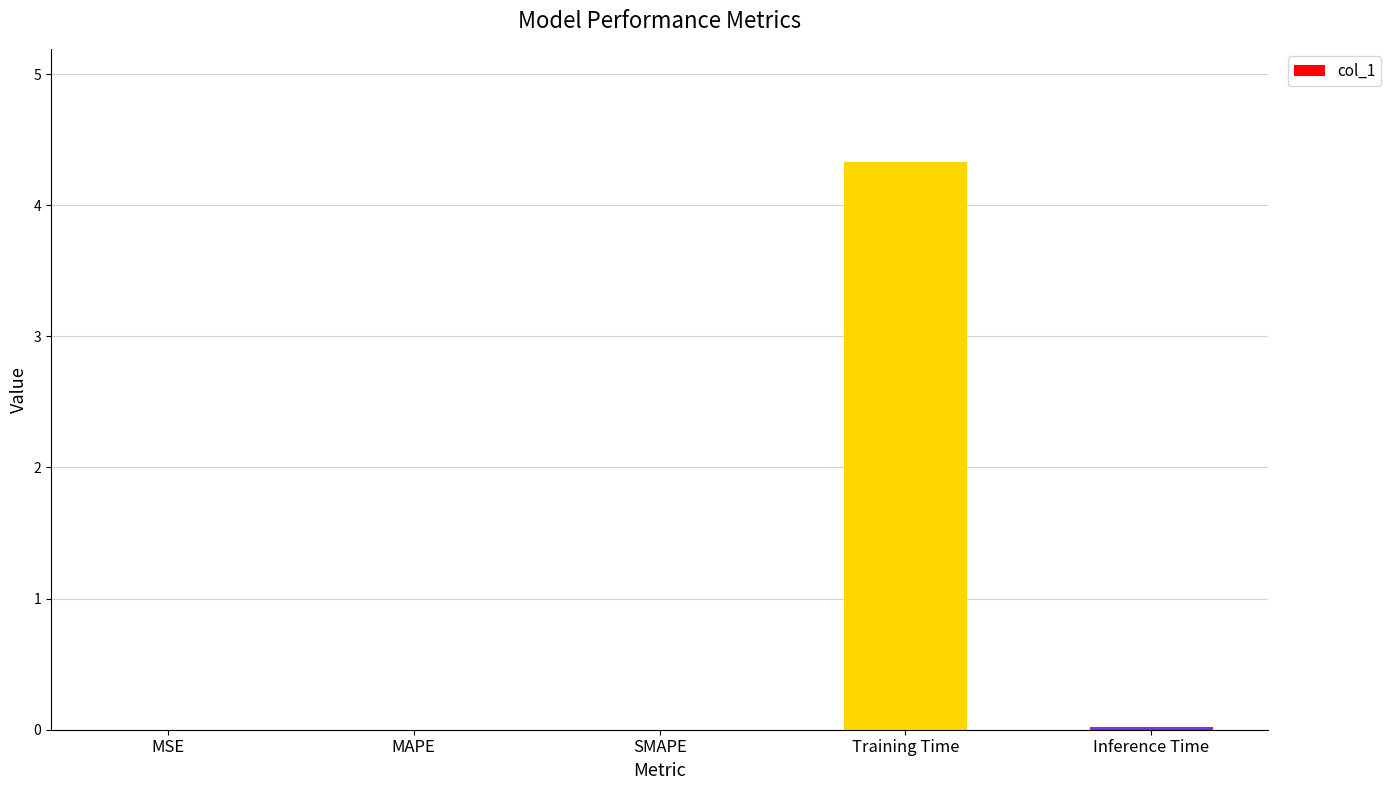

The chart shows a value of 0.0 at Inference Time. True or false?

True